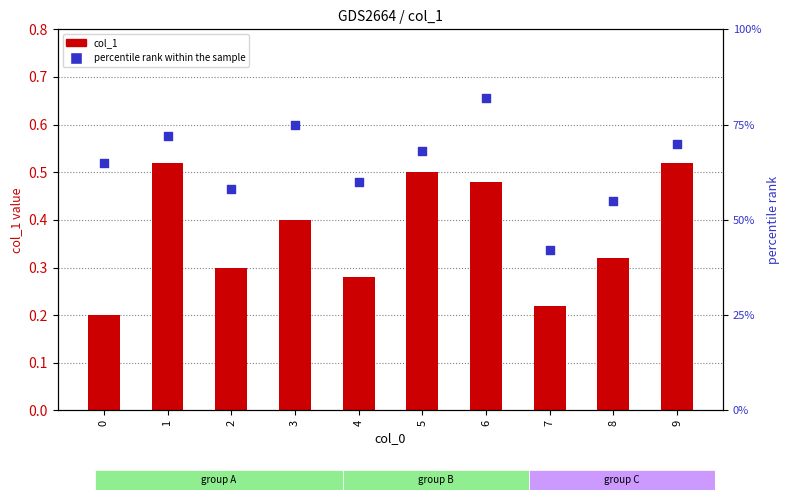

Which series has the widest spread of Y values?

percentile rank within the sample